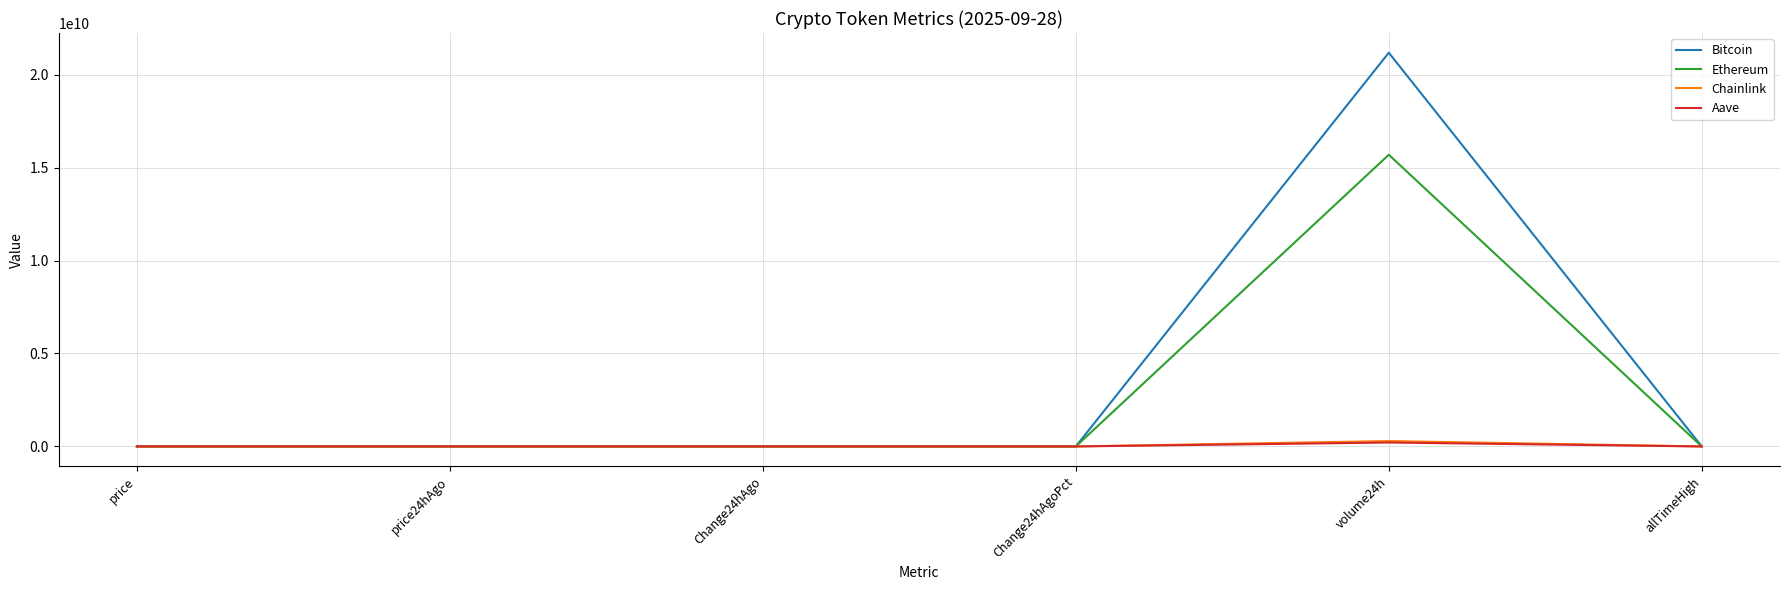

At which category does the chart reach its peak across all series?

volume24h